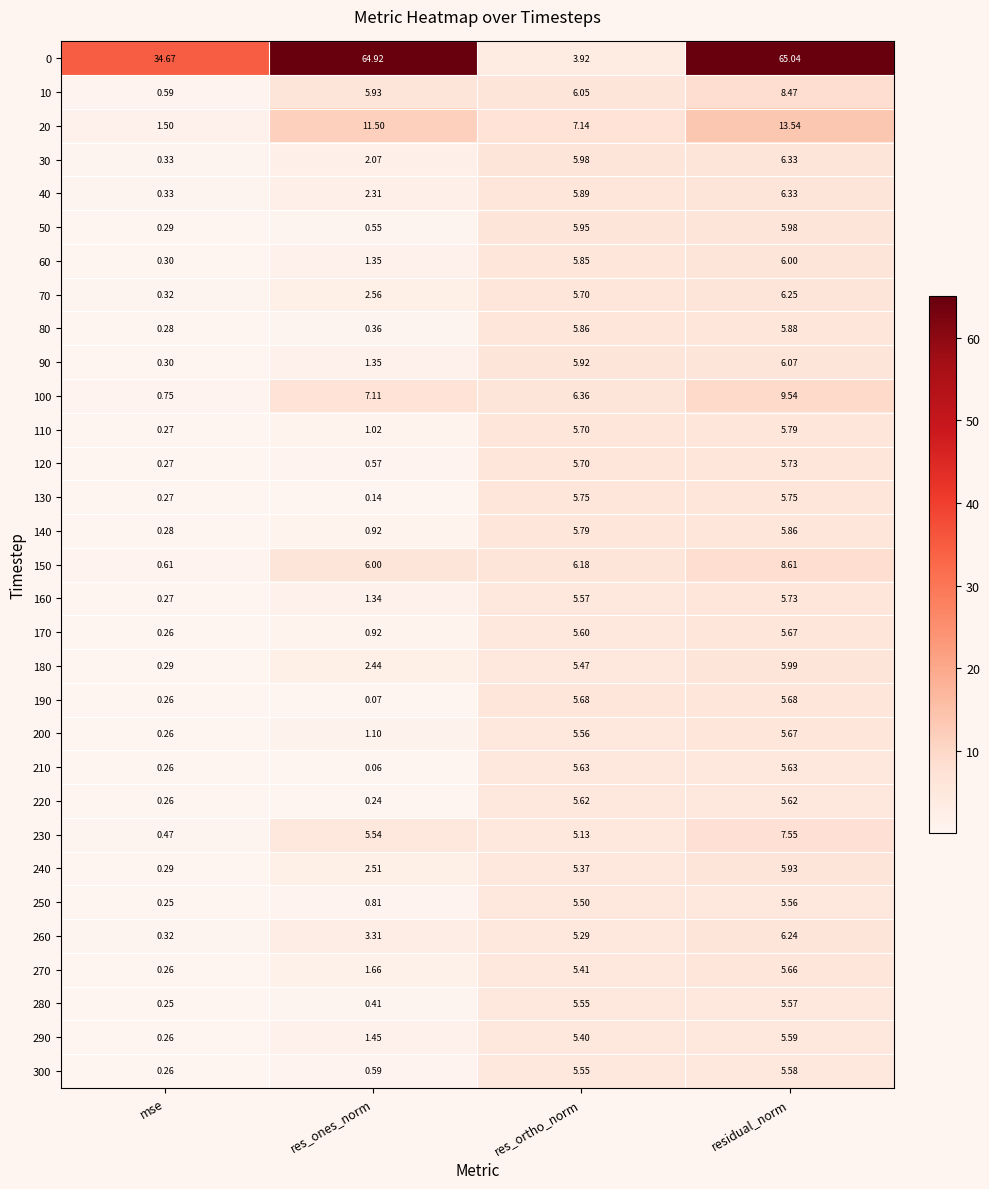

At which category is the sum across all series the highest?

residual_norm